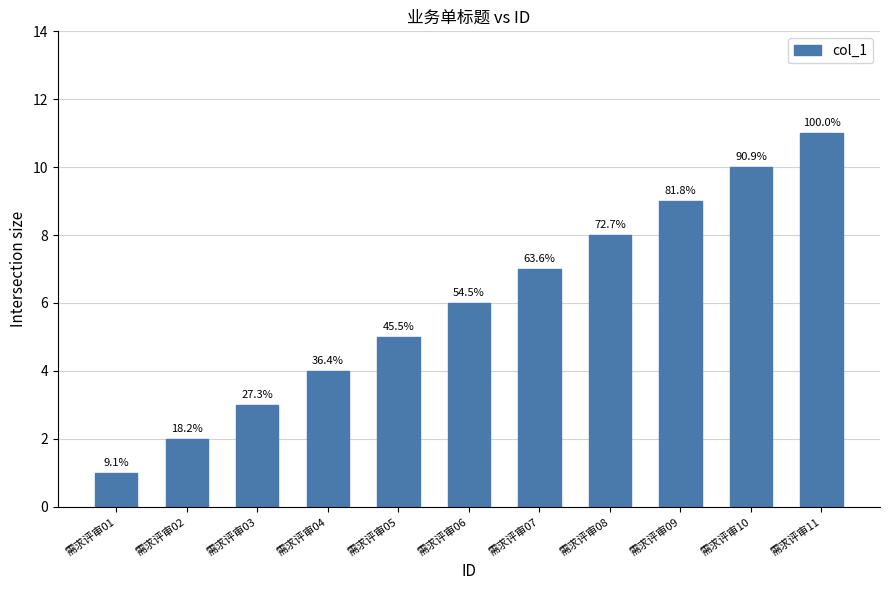

What is the sum of all values?

66